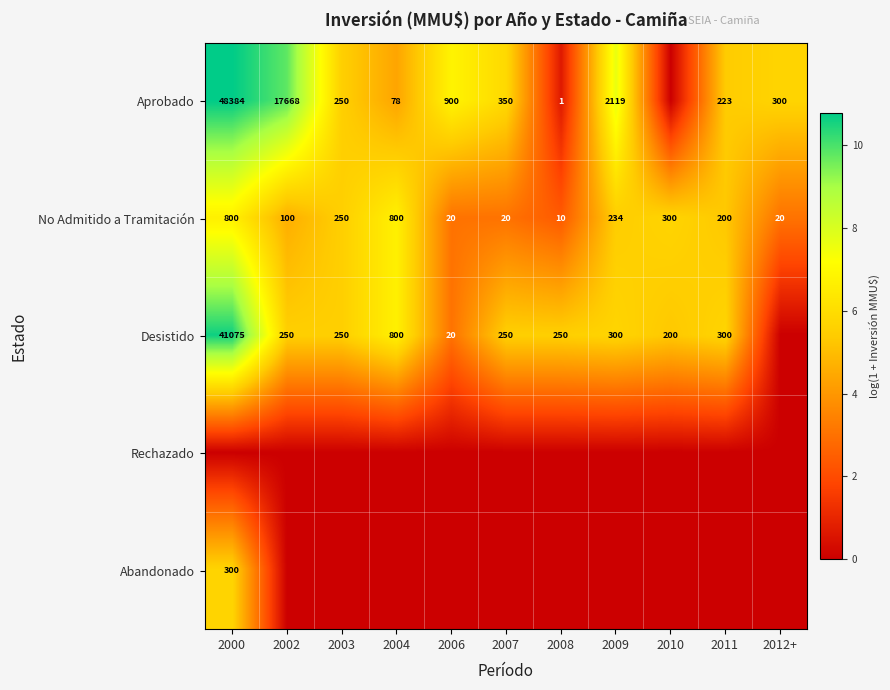

What is the sum of the Desistido values at 2002 and 2006?

270